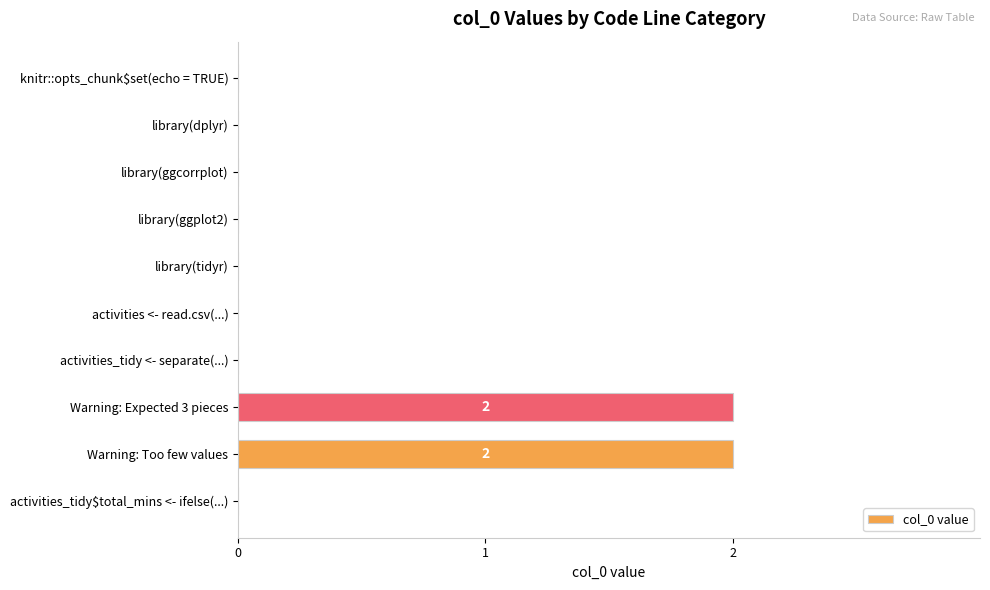

How many categories are shown in the chart?

10